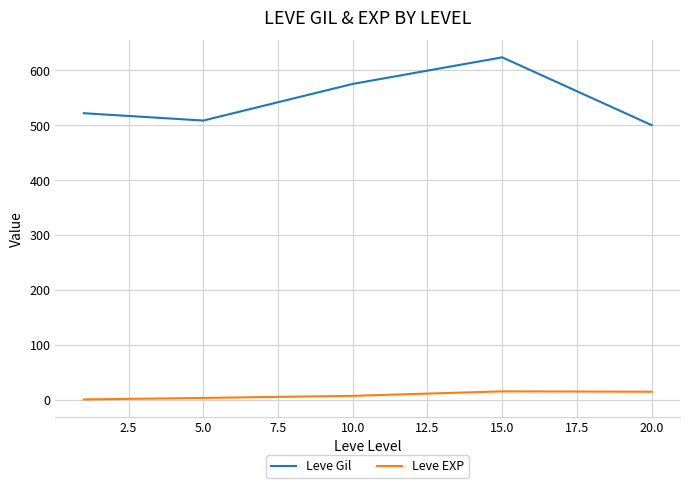

True or false: Leve Gil and Leve EXP intersect in this chart.

False